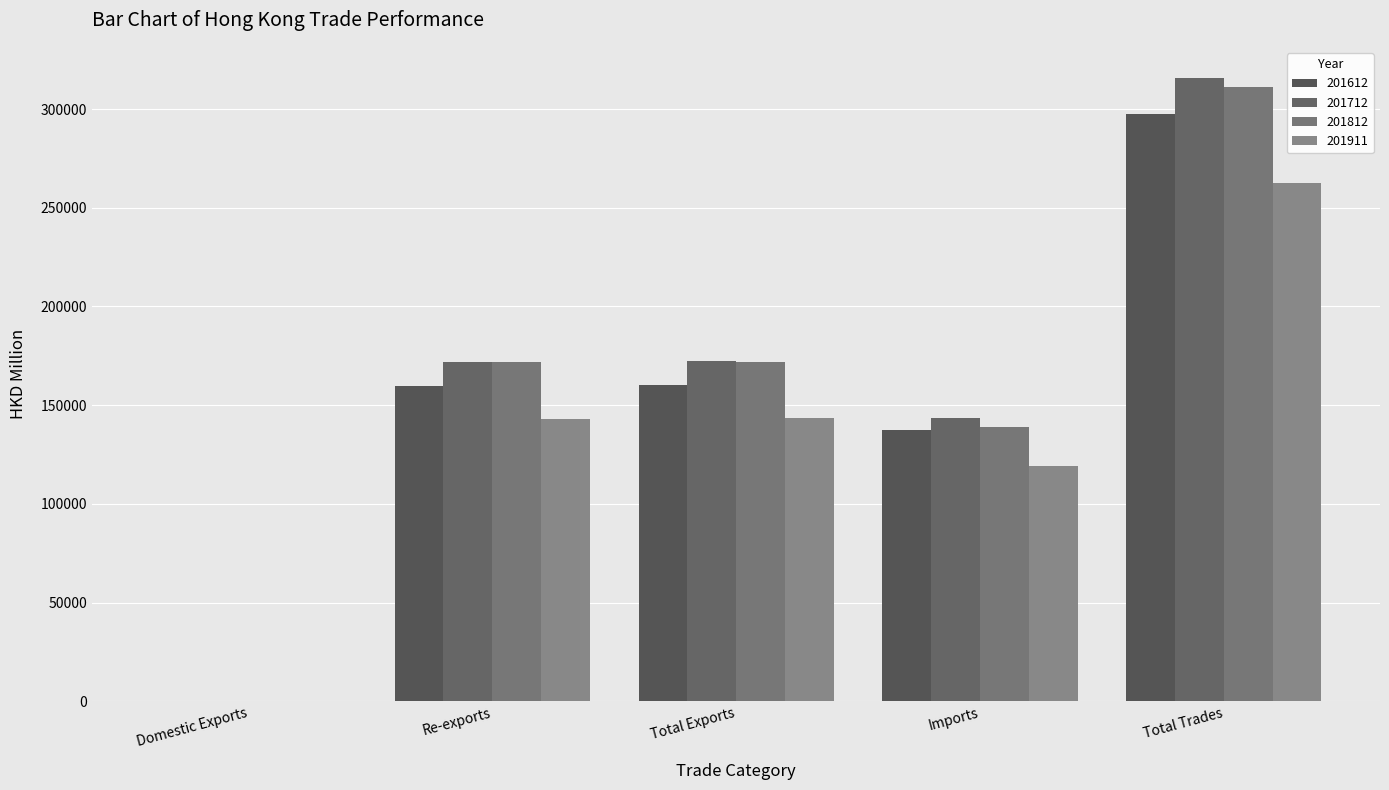

Reading right to left, what are all the values shown in this chart?

201612: Total Trades=297403.4	Imports=137376.6	Total Exports=160026.8	Re-exports=159745.1	Domestic Exports=281.7
201712: Total Trades=315729.5	Imports=143562.6	Total Exports=172166.9	Re-exports=171786.8	Domestic Exports=380.1
201812: Total Trades=311121.4	Imports=139124.0	Total Exports=171997.5	Re-exports=171652.9	Domestic Exports=344.6
201911: Total Trades=262564.1	Imports=119249.7	Total Exports=143314.4	Re-exports=143129.6	Domestic Exports=184.8